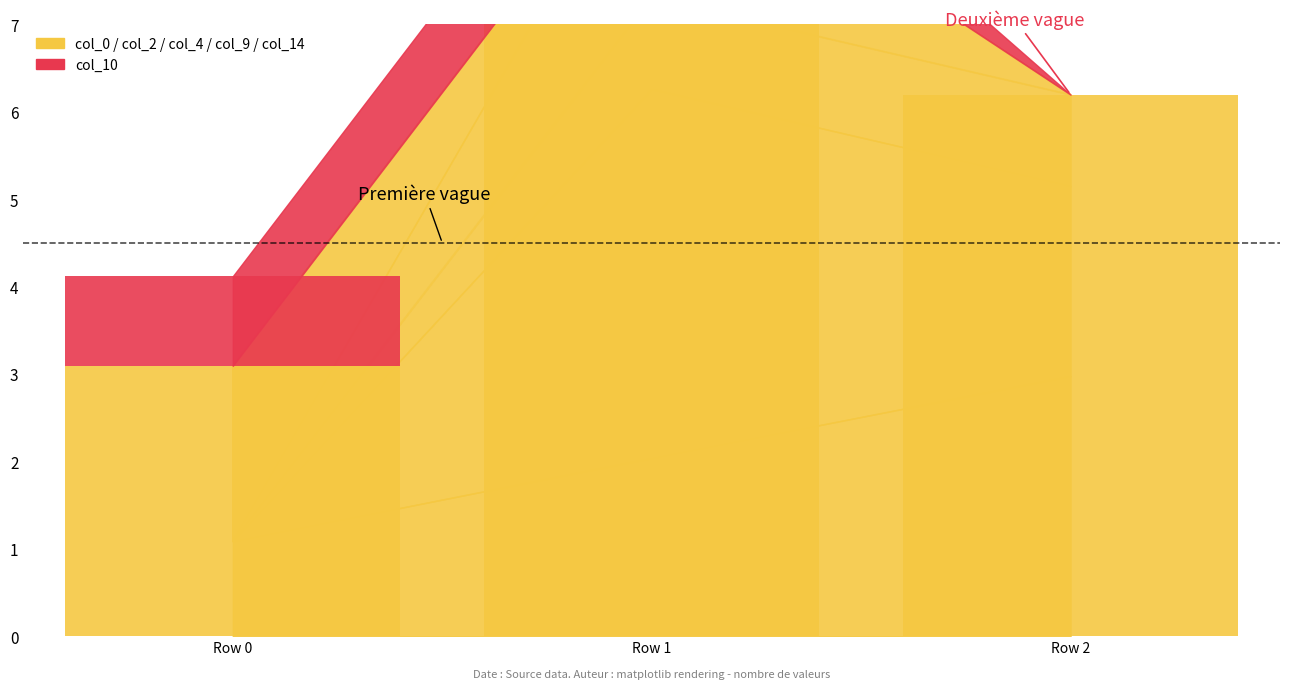

The value of col_4 at Row 0 is 0.0. True or false?

True